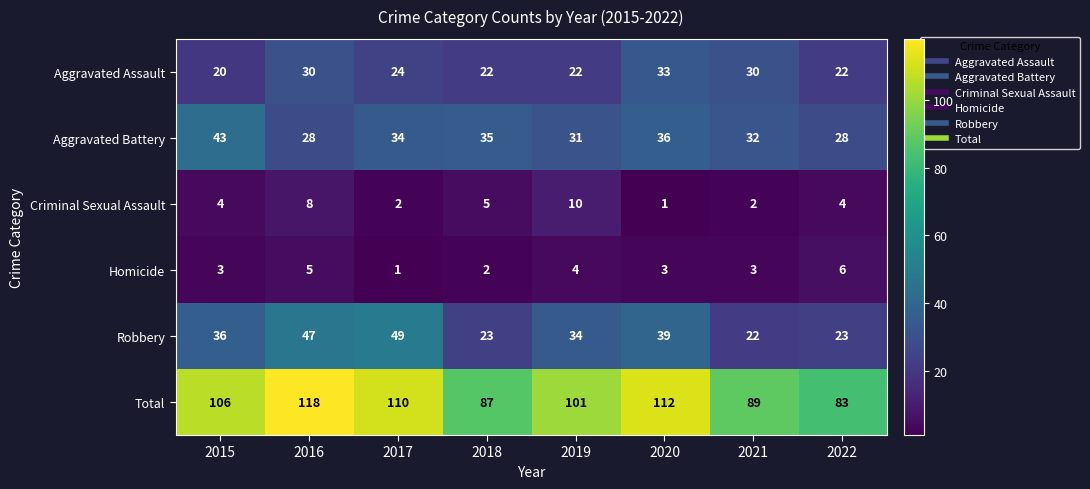

Which series changed the most between 2016 and 2021?

Total